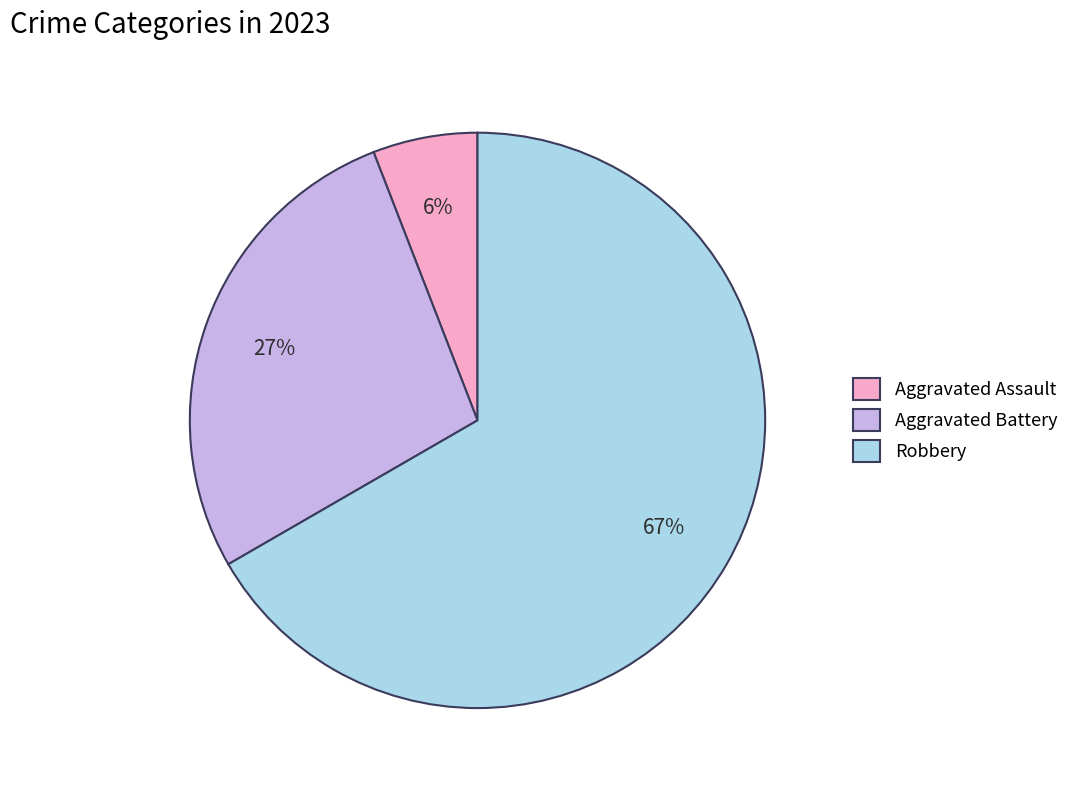

Is there a majority slice in this chart?

Yes